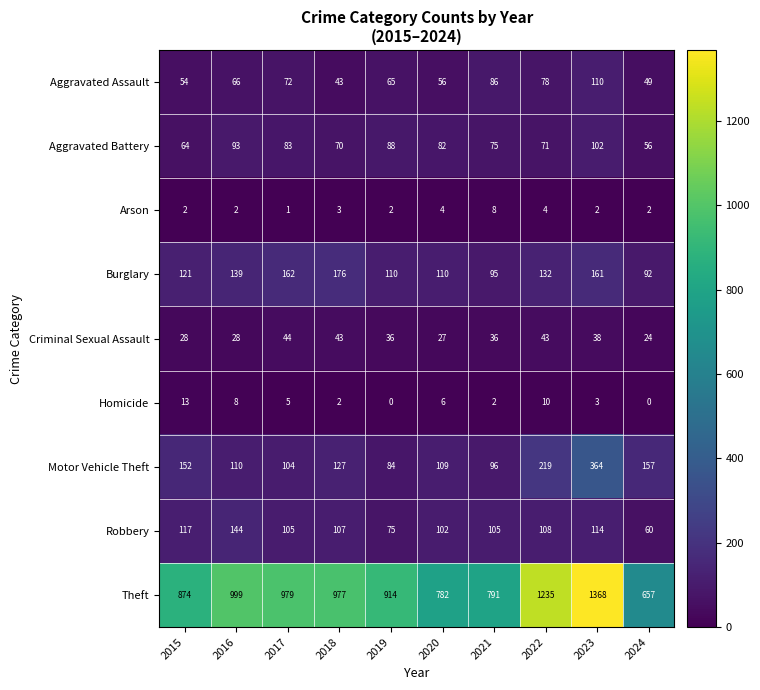

Which series has the widest spread of values?

Theft